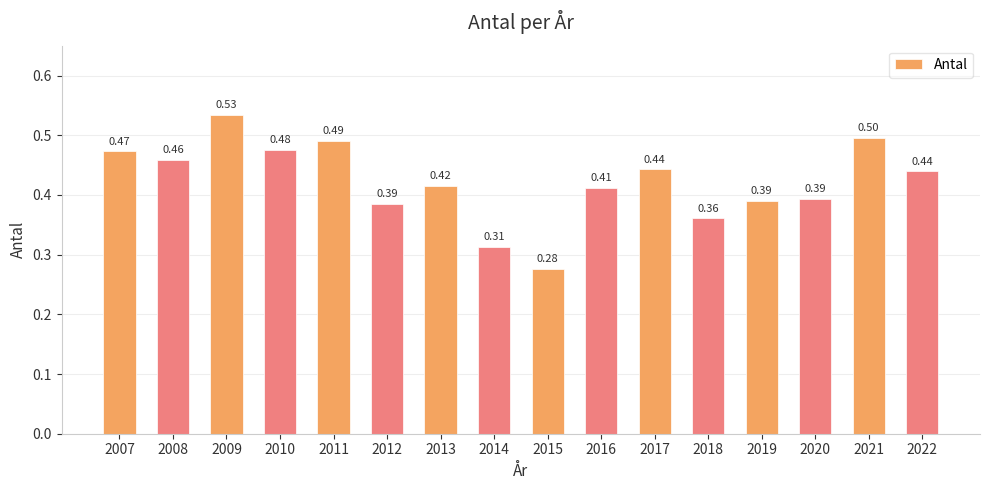

What is the sum of all values?

6.8